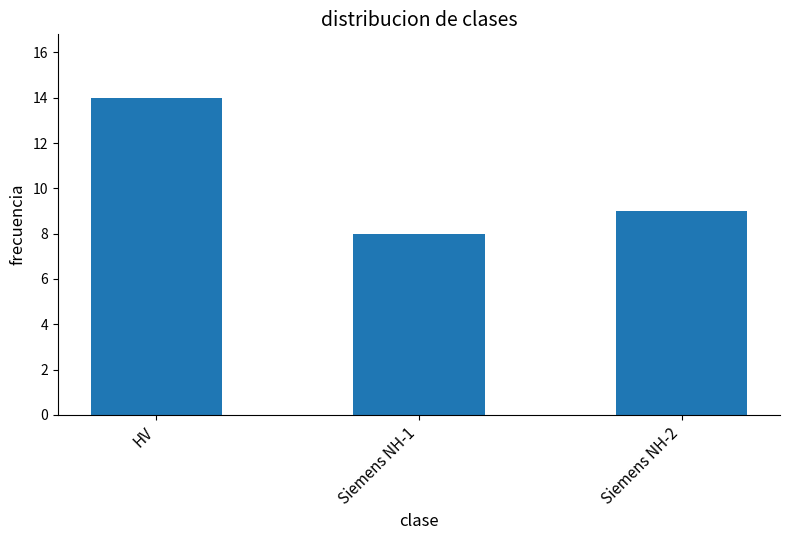

How many series are shown in this chart?

1